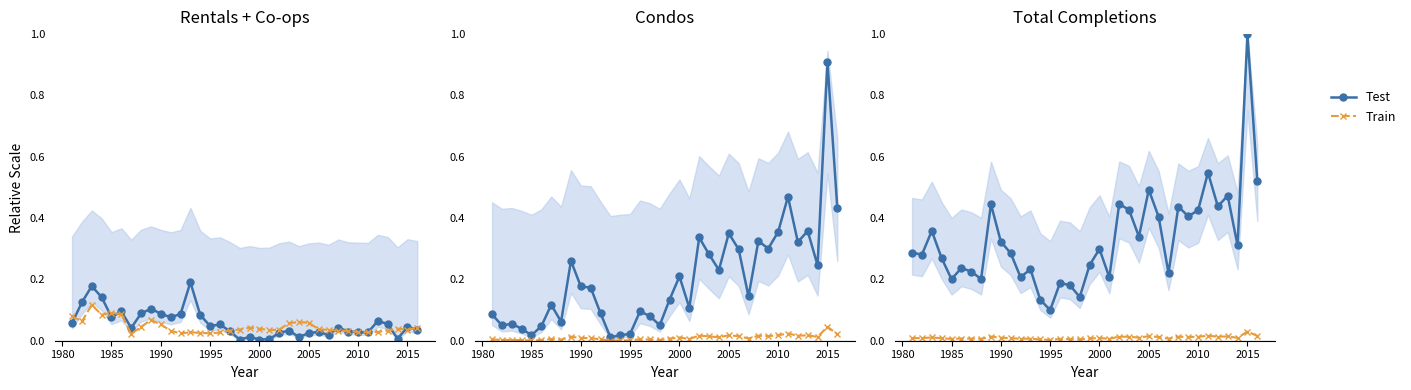

In Train, how many points are lower than both neighbors (excluding endpoints)?

12